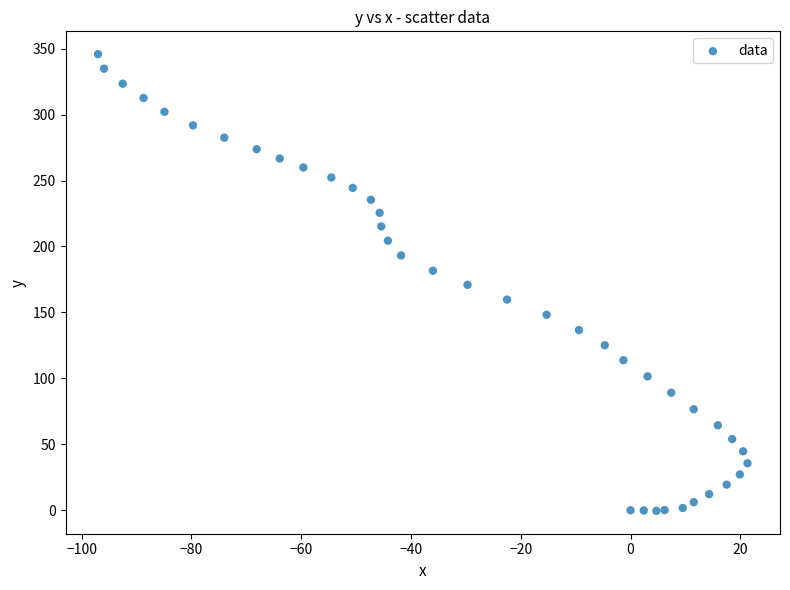

What is the range of Y values (max minus min)?

346.3